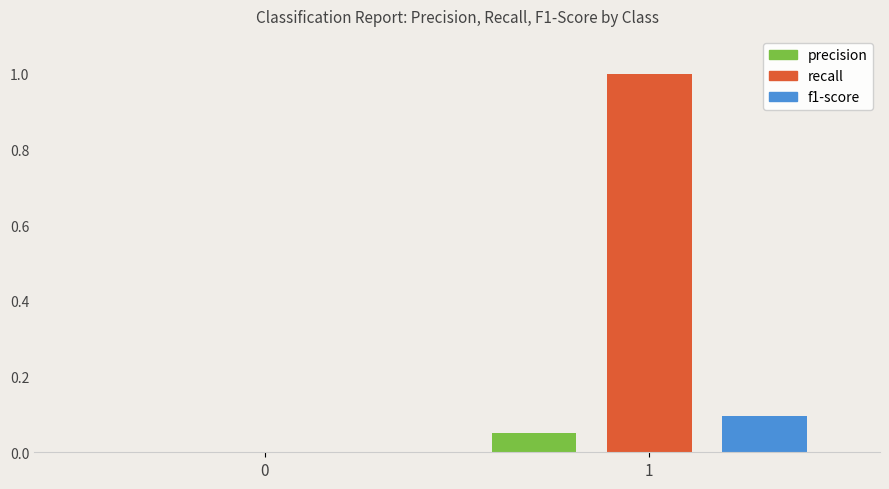

What is the sum of the recall values at 0 and 1?

1.0